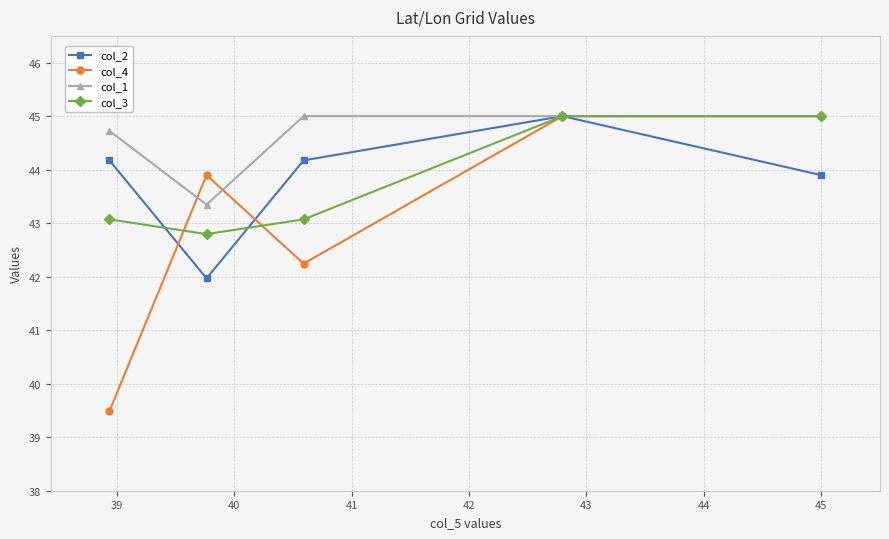

Which series has the largest total across all categories?

col_1